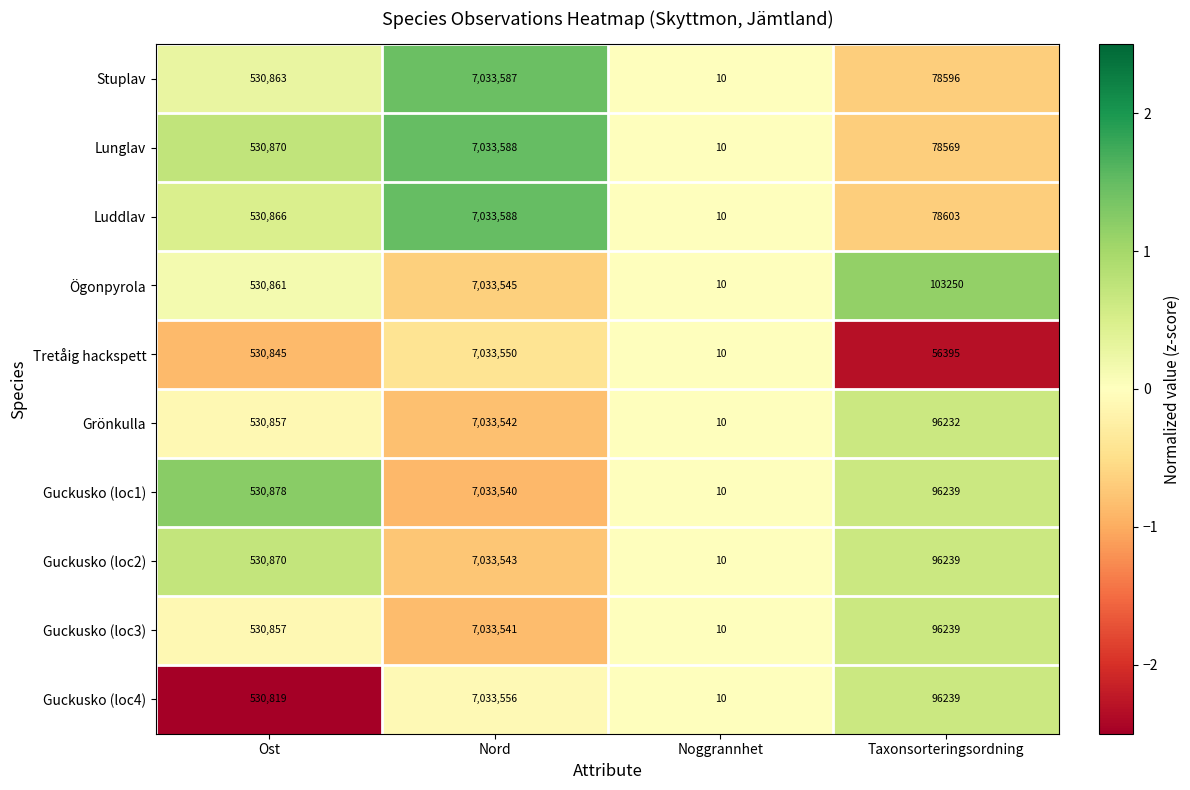

Read the Grönkulla value at Nord, to the nearest 50.

7033550